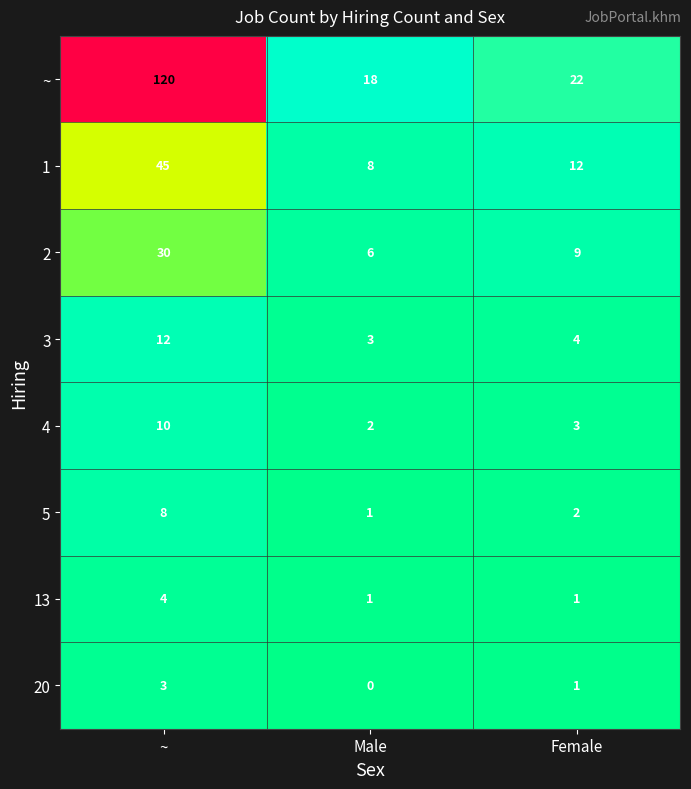

Reading right to left, list all the values displayed in this chart.

~: Female=22	Male=18	~=120
1: Female=12	Male=8	~=45
2: Female=9	Male=6	~=30
3: Female=4	Male=3	~=12
4: Female=3	Male=2	~=10
5: Female=2	Male=1	~=8
13: Female=1	Male=1	~=4
20: Female=1	Male=0	~=3